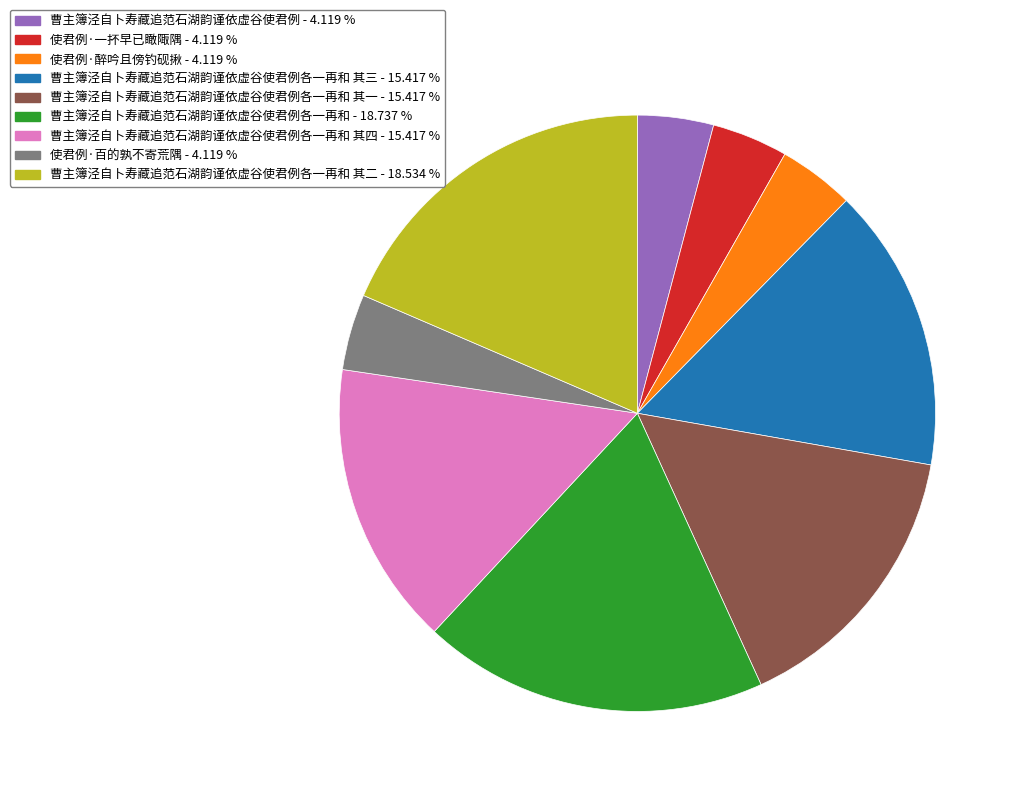

Is there any slice that represents more than half of the pie?

No